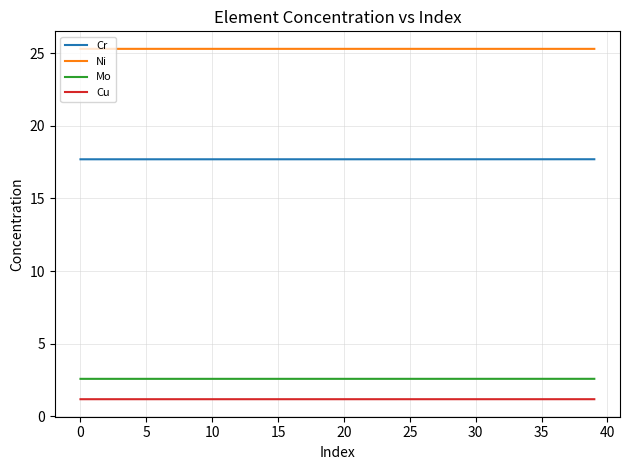

Rank the series by their maximum value, from lowest to highest.

Cu, Mo, Cr, Ni